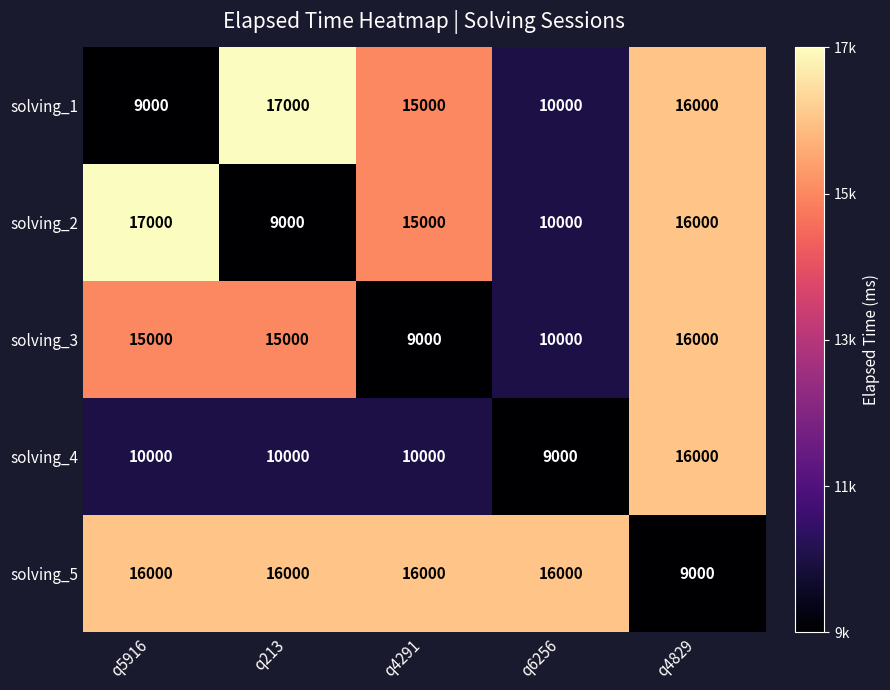

Read the solving_5 value at q6256.

16000